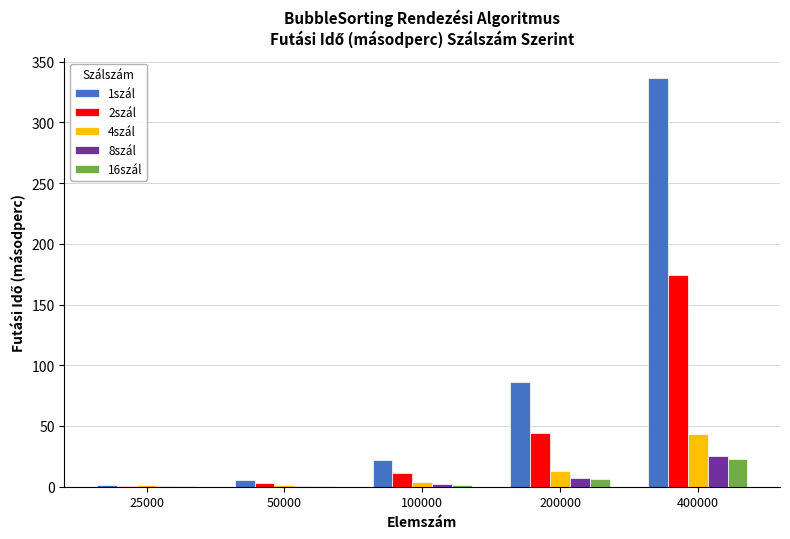

Which series has the largest total across all categories?

1szál